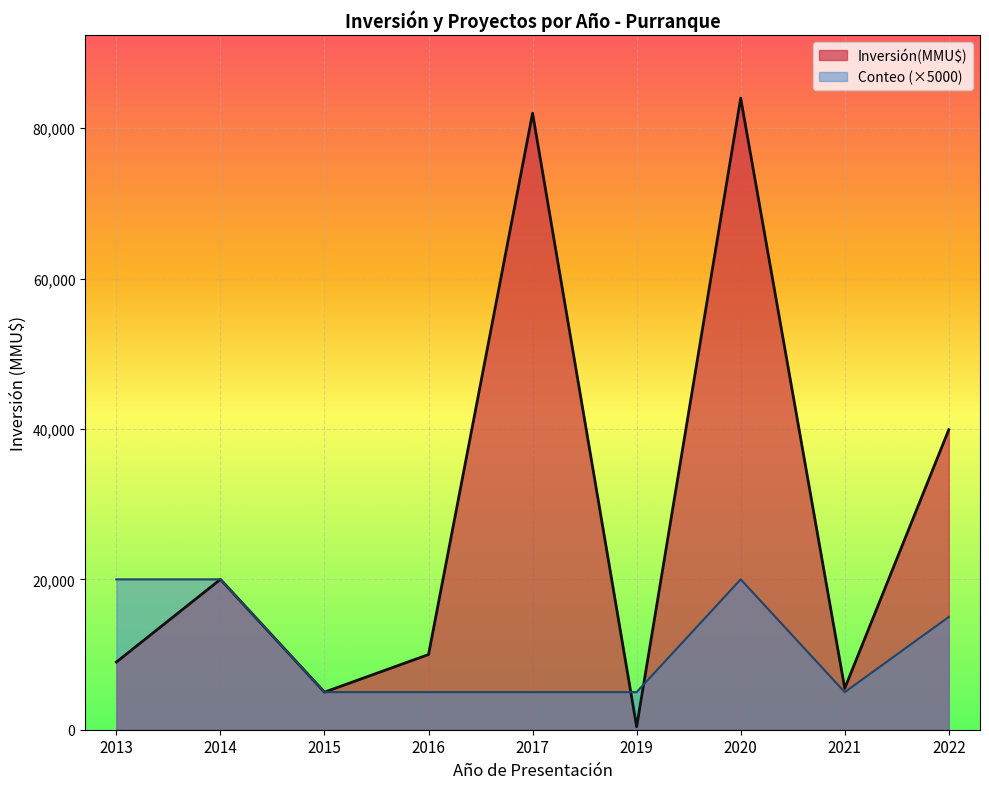

Between 2013 and 2022, which is larger?

2022